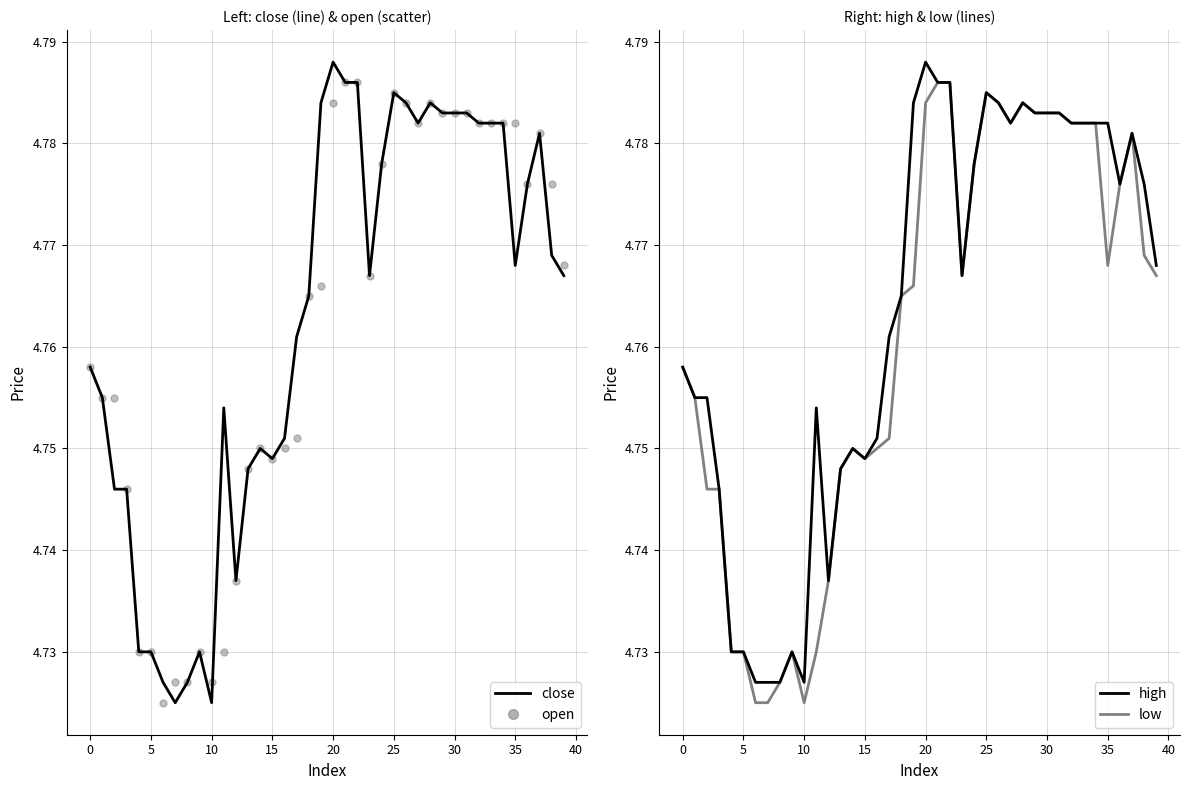

What is the total value across all series at 29?

19.1